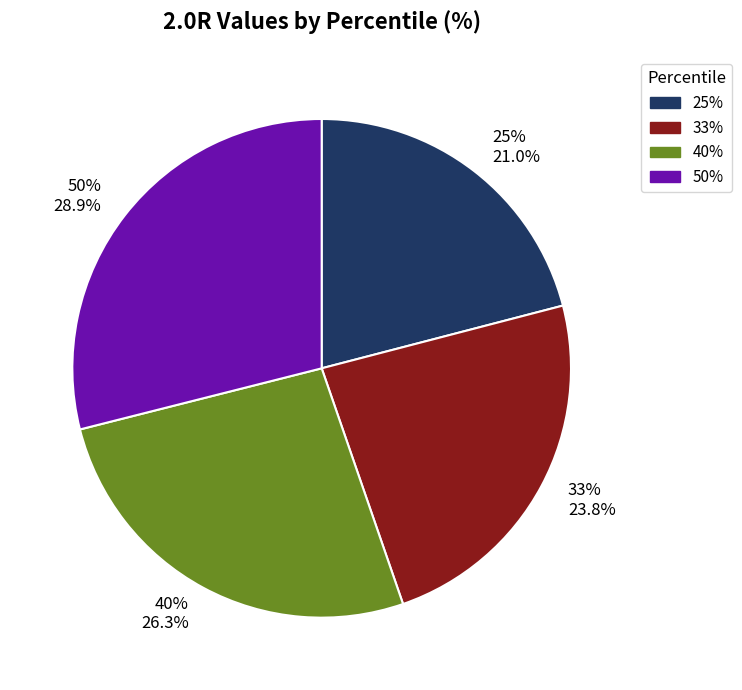

True or false: 40% accounts for 26% of the total.

True